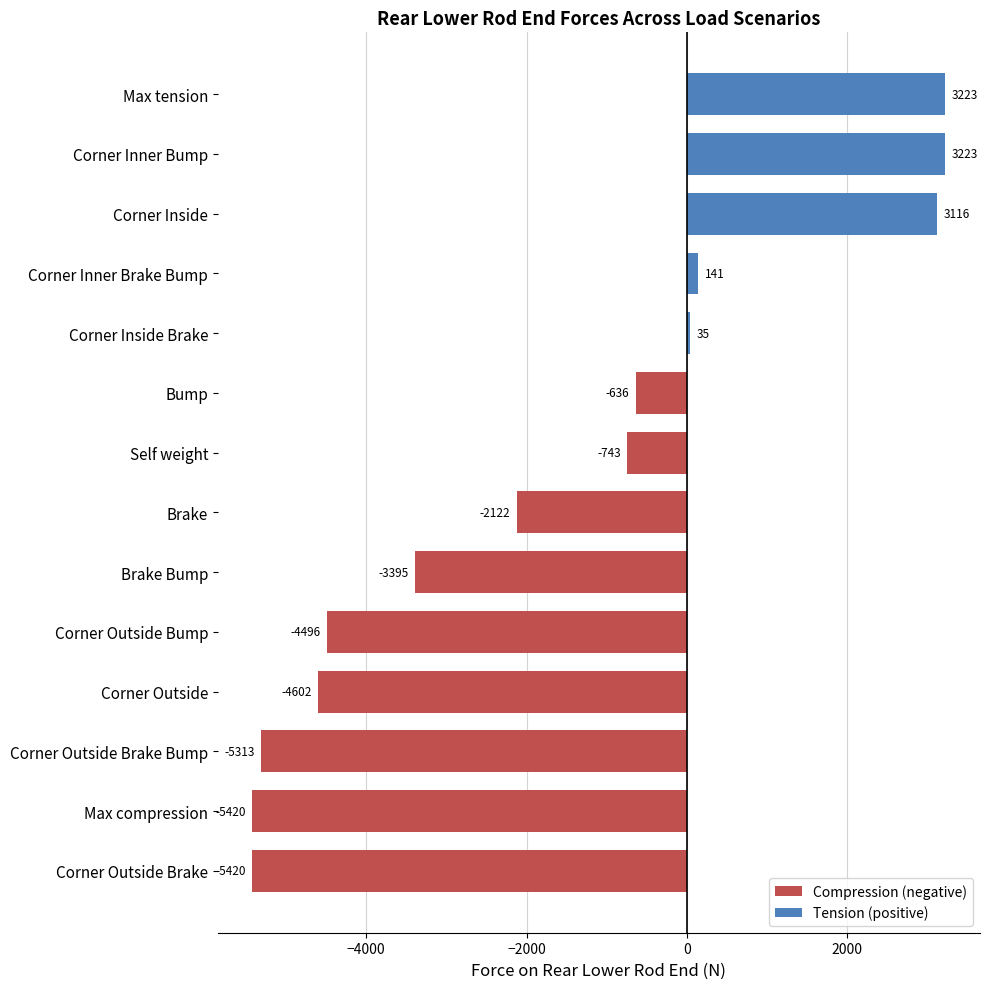

What is the difference between the values at Bump and Corner Outside?

3966.0